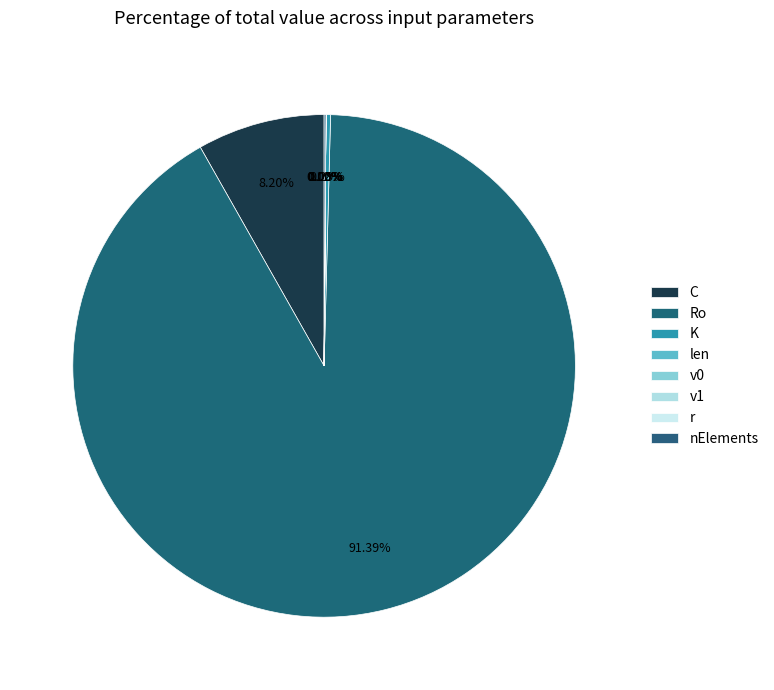

What is the majority slice?

Ro